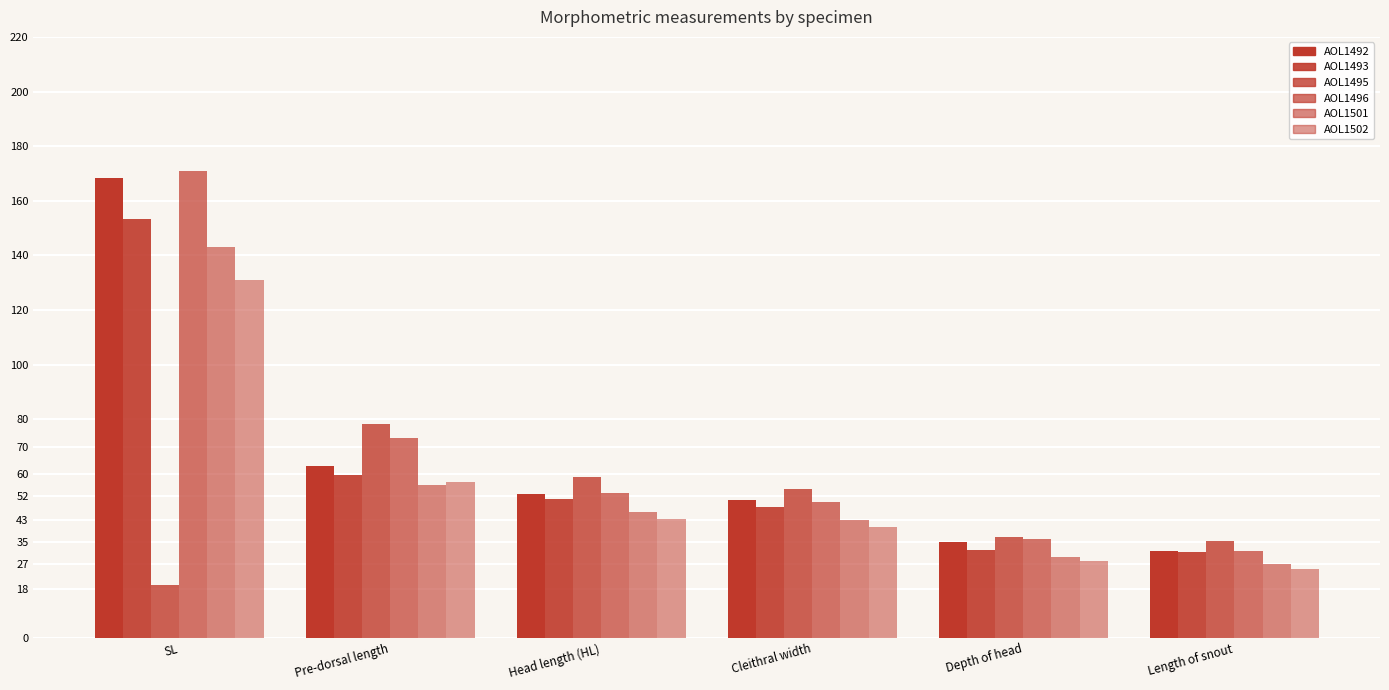

How many data points does each series have?

6